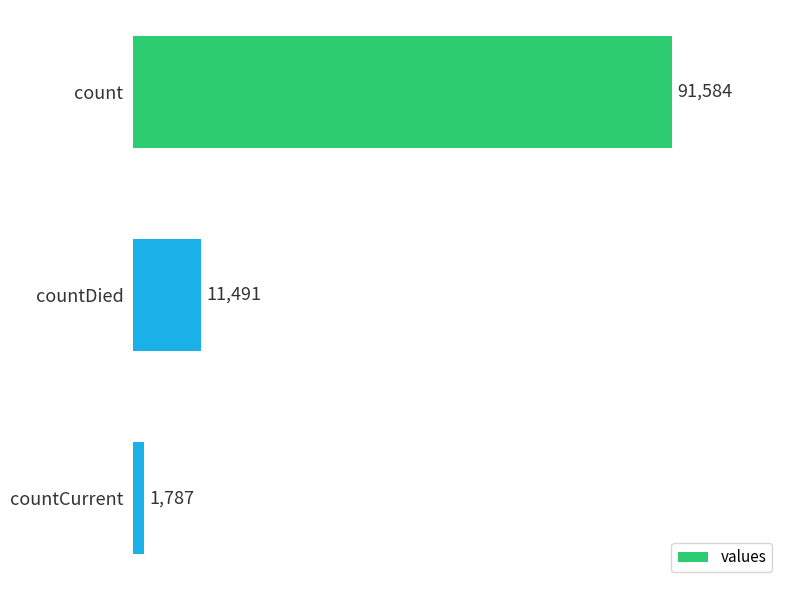

Reading bottom to top, extract all data points from this chart.

1787	11491	91584